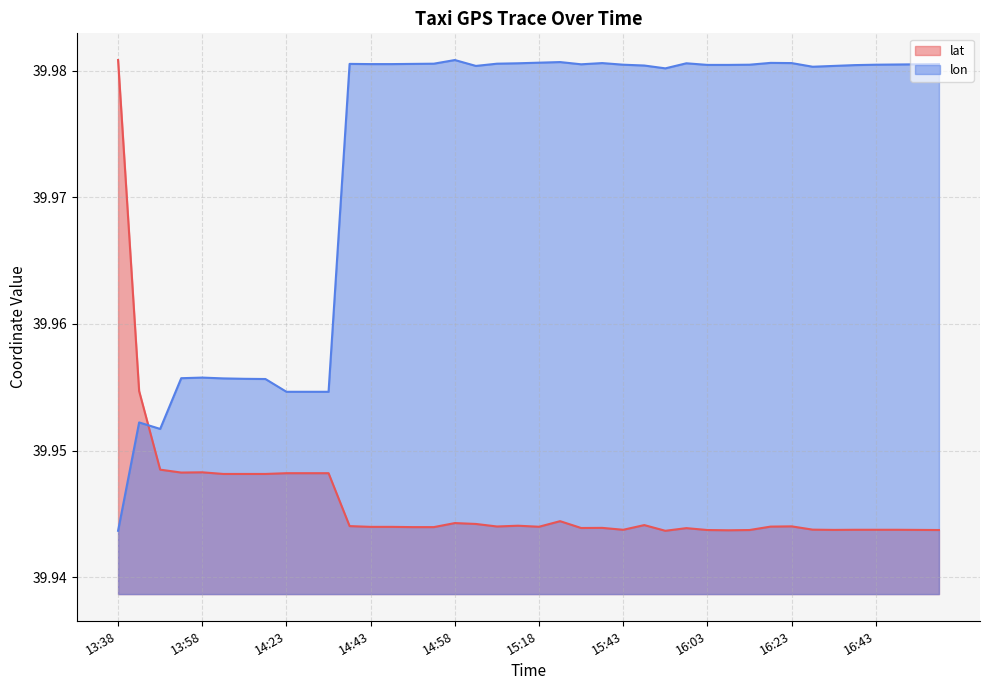

What is the label of the 16th point from the left?

14:53